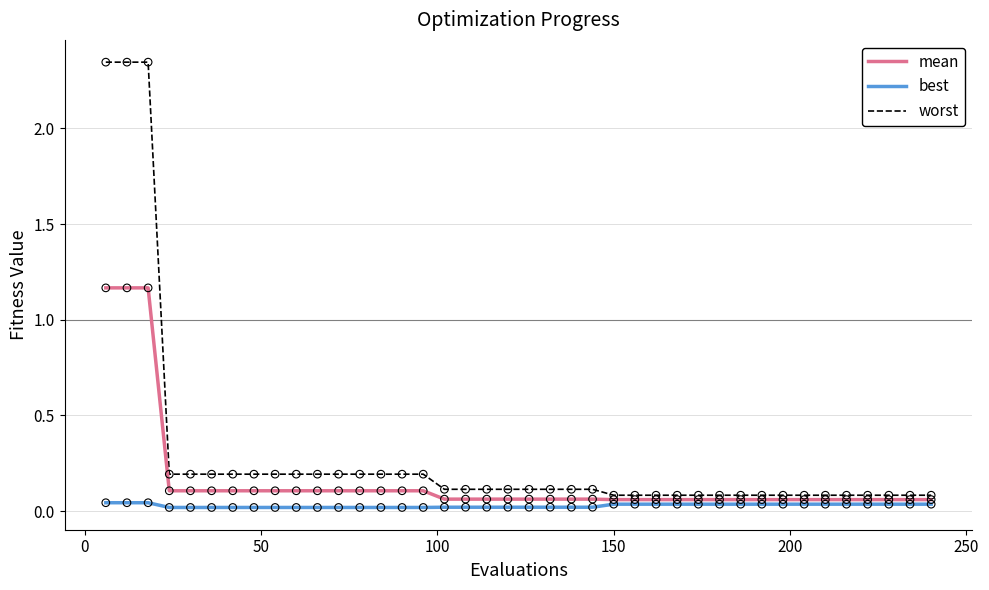

Which series has the largest total across all categories?

worst